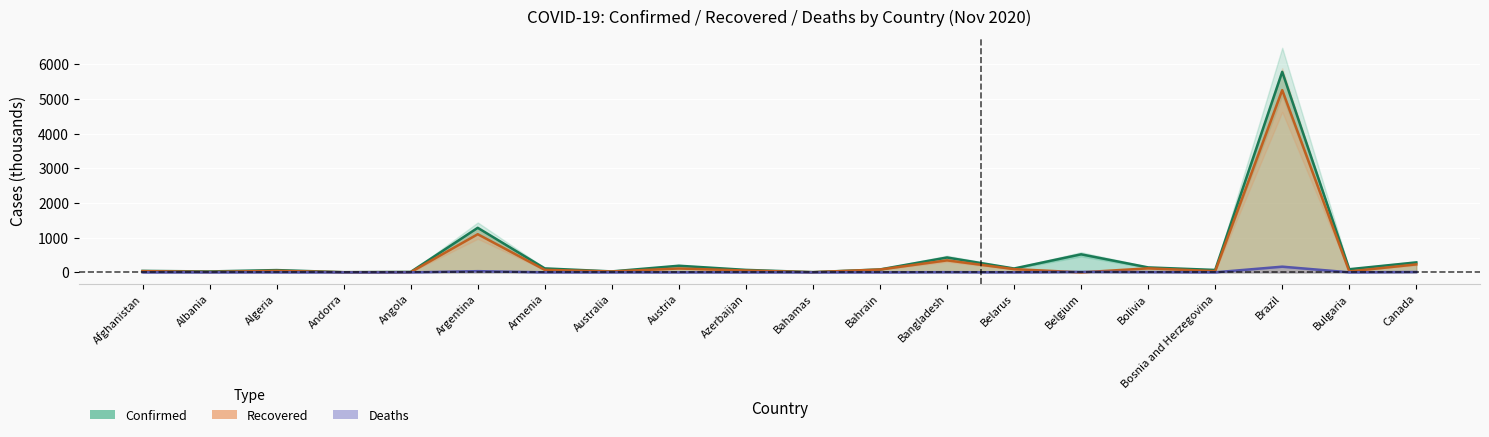

True or false: Deaths and Confirmed cross at least once.

False